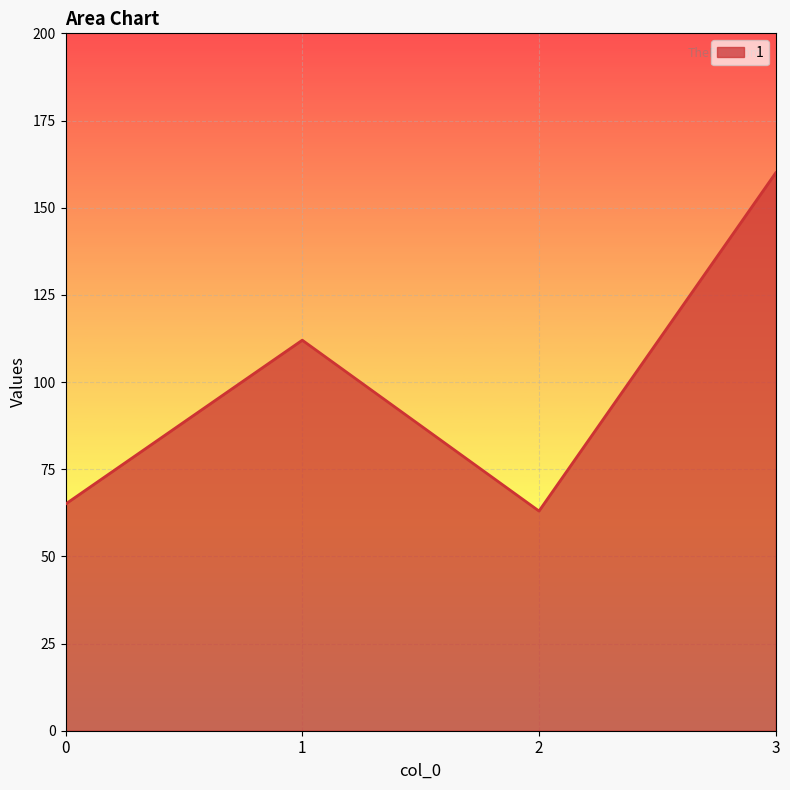

What is the approximate value at 2, to the nearest 10?

60